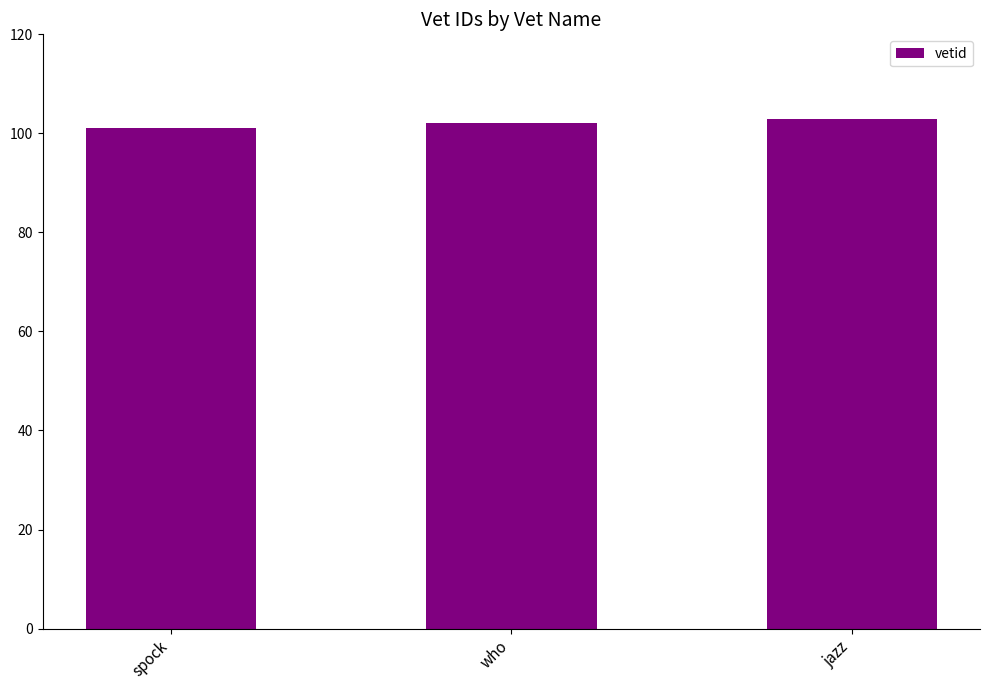

What is the sum of the values at who and spock?

203